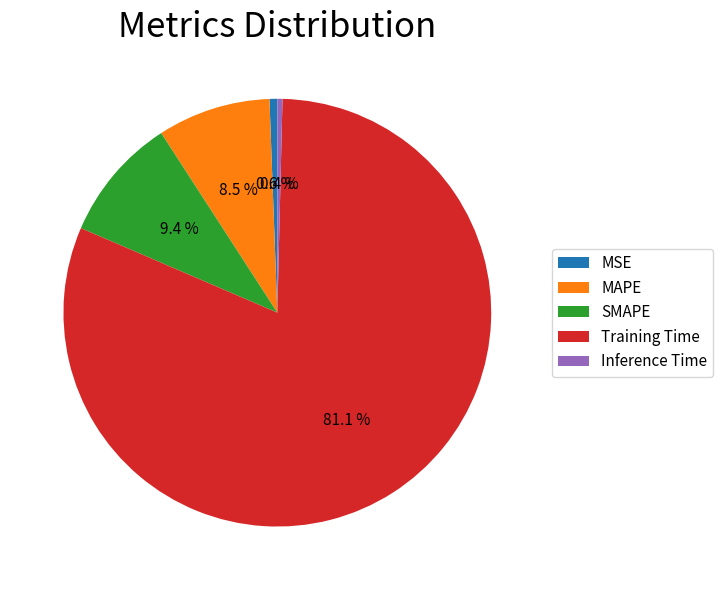

Which category accounts for the majority?

Training Time